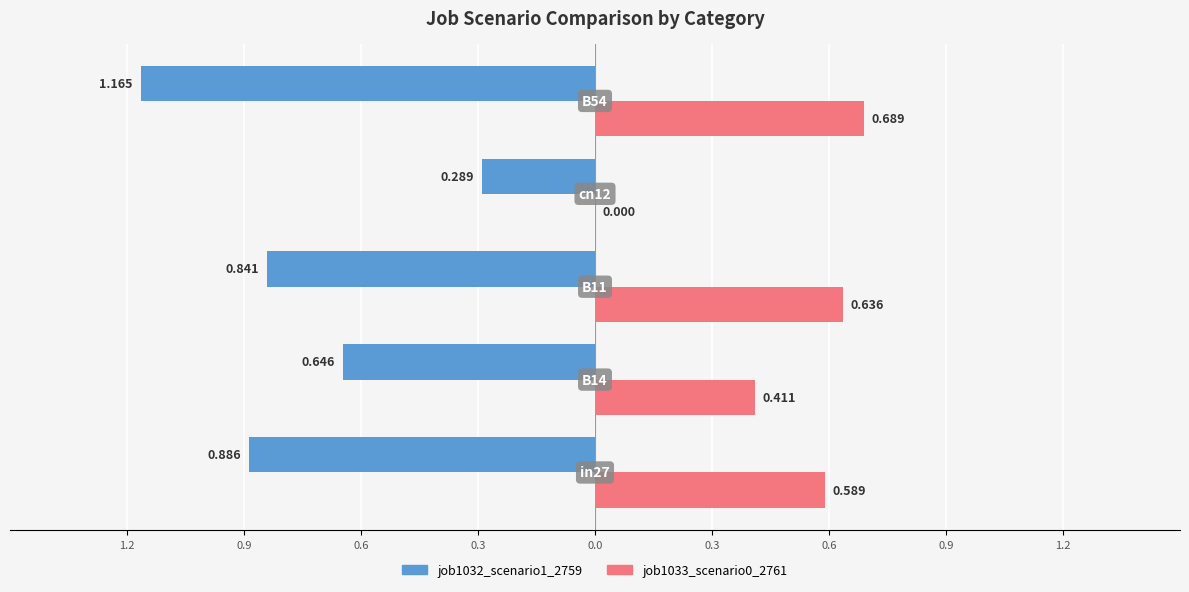

What is the difference between the second highest and second lowest values in the job1033_scenario0_2761 series?

0.2